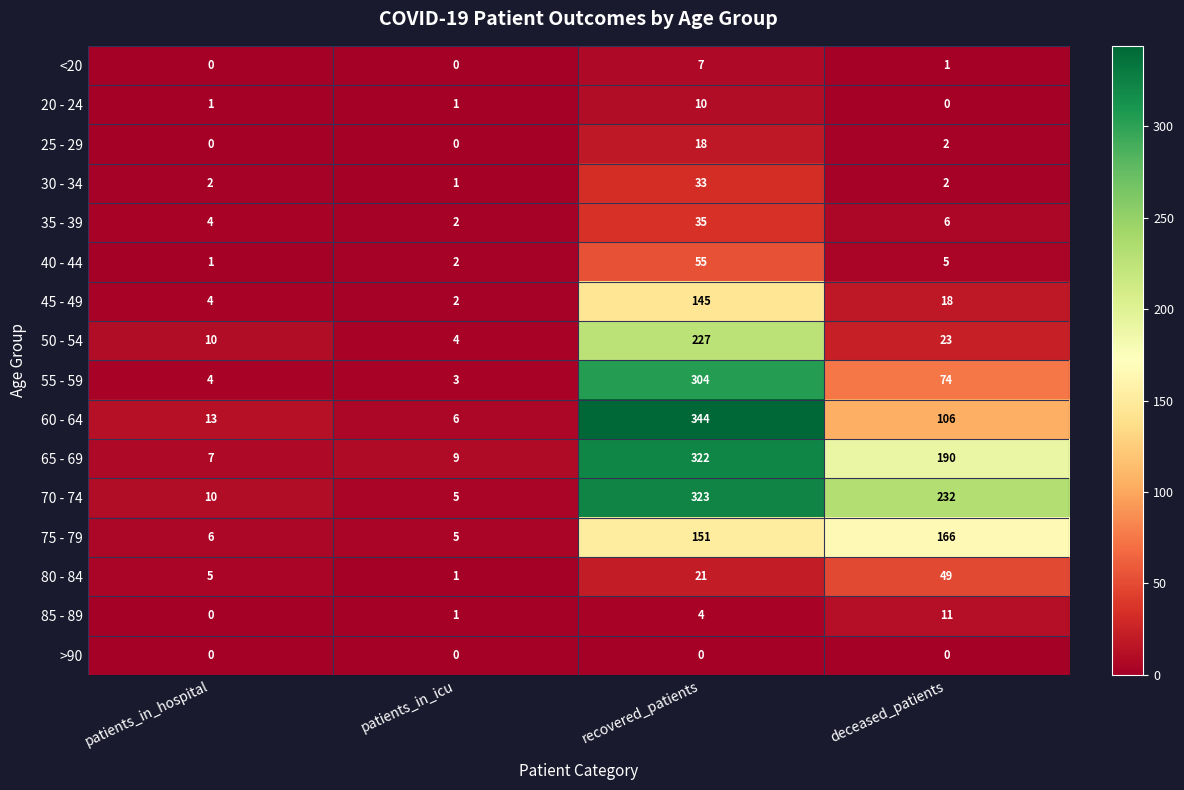

What is the difference between the maximum and minimum values in the 85 - 89 series?

11